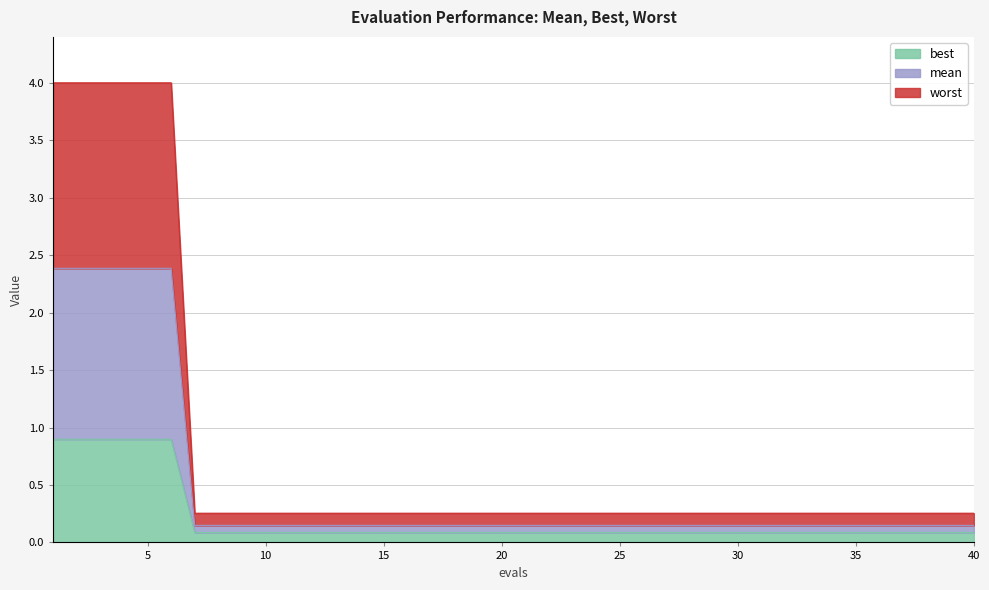

True or false: mean has a value of 0.1 at 10.

True